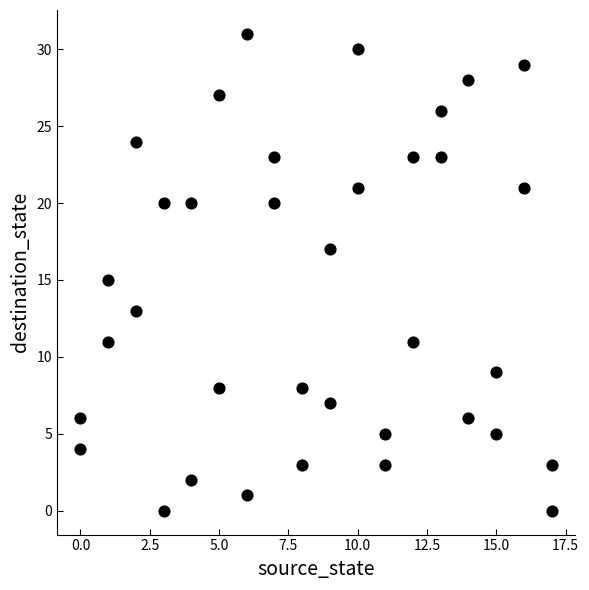

What is the range of X values (max minus min)?

17